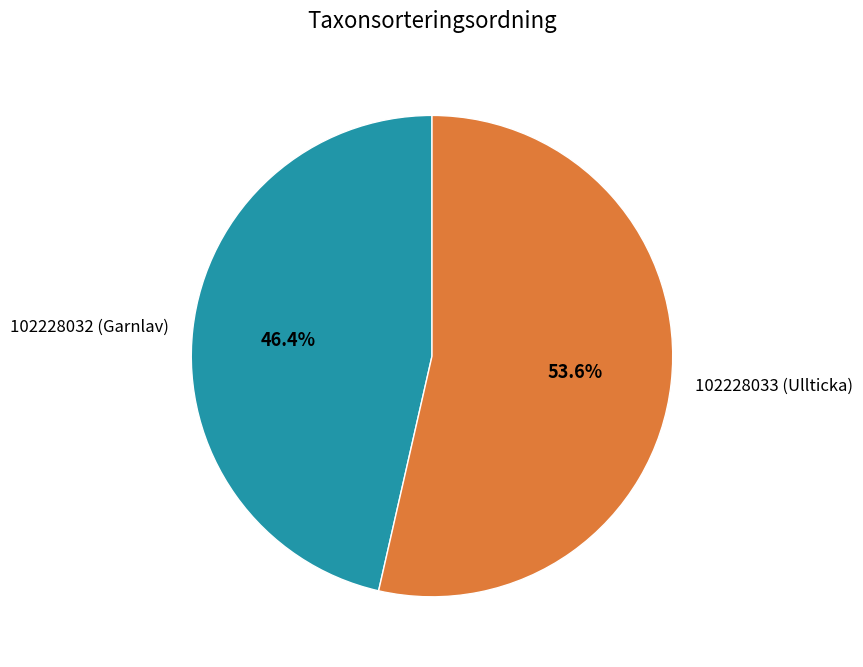

How many segments does this pie chart have?

2